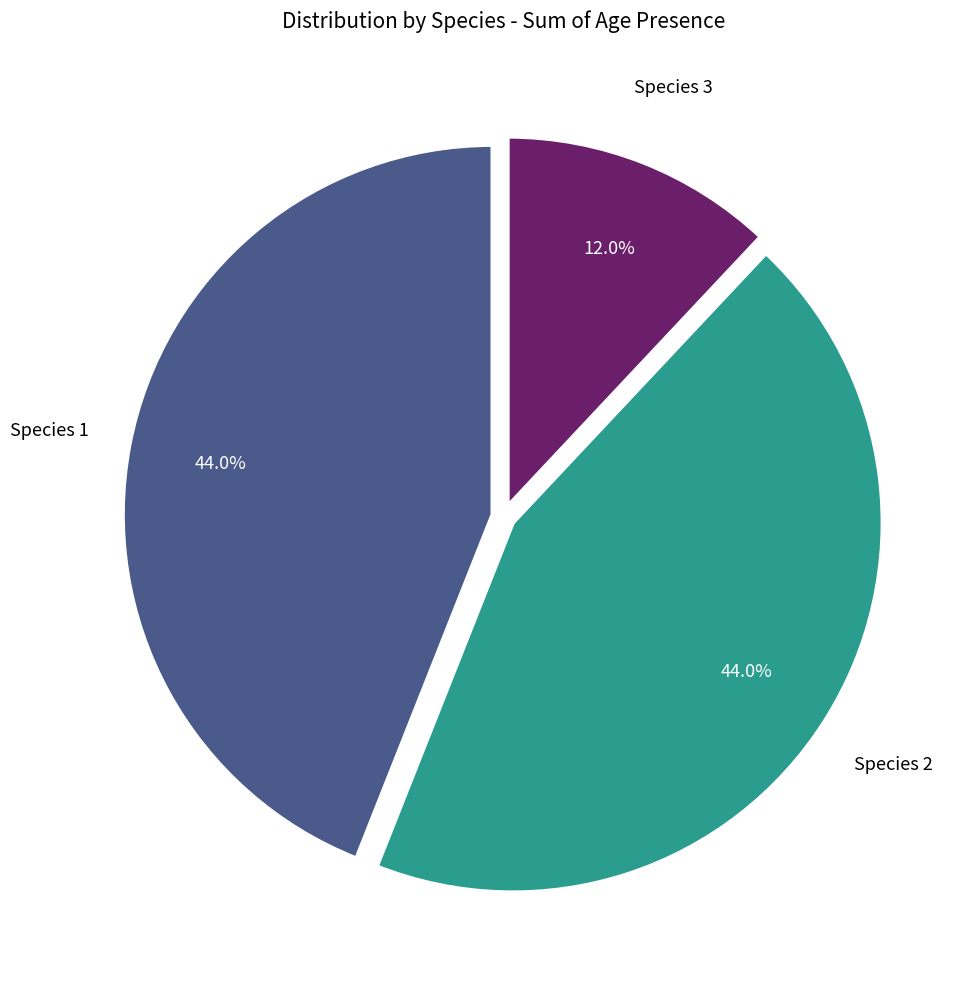

To the nearest percent, what percentage of the pie is Species 3?

12%